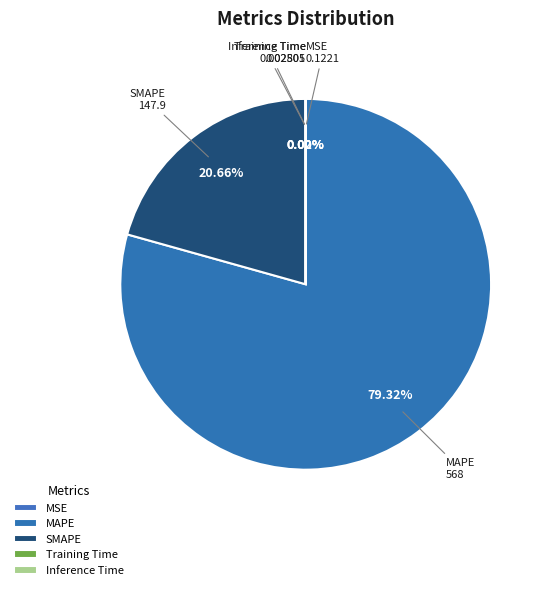

What portion of the pie excludes SMAPE?

79.3%